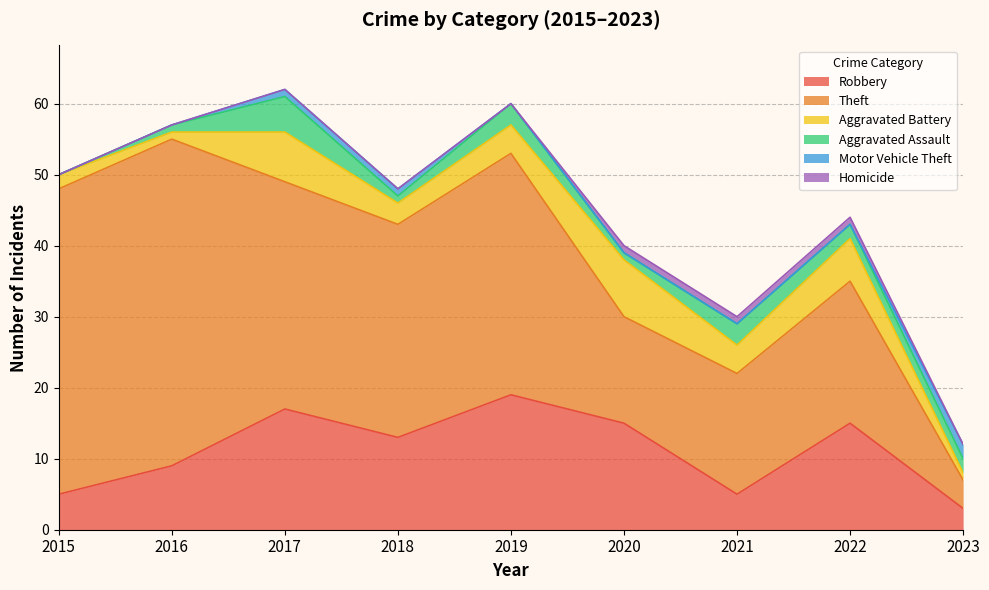

Which series changed the most between 2019 and 2021?

Theft